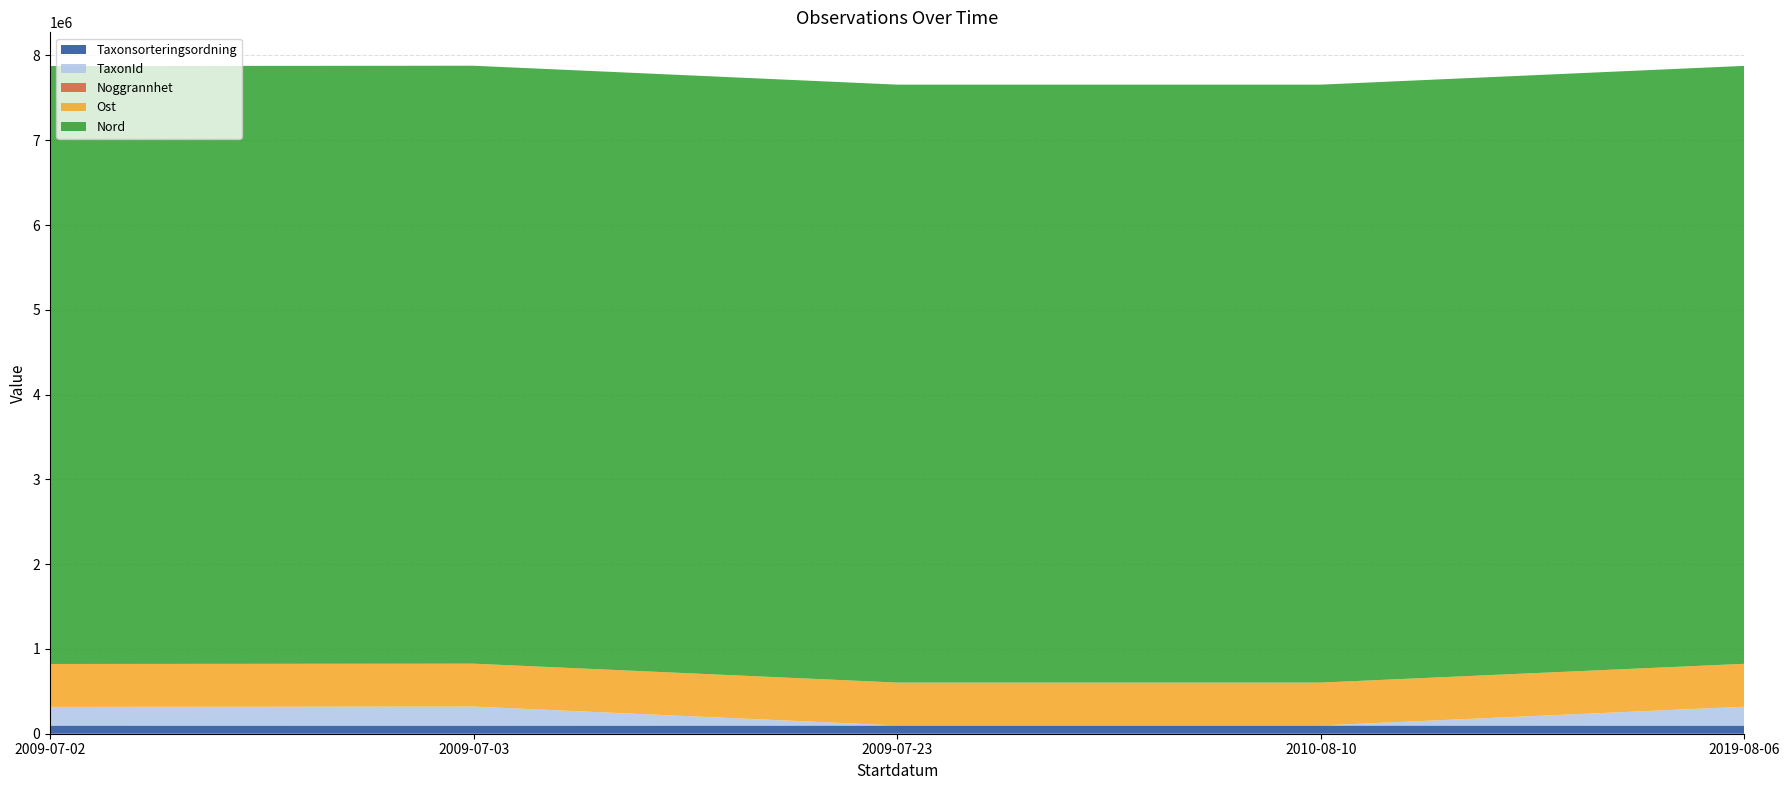

Reading left to right, what are all the values shown in this chart?

Taxonsorteringsordning: 96237	95513	96896	96897	95661
TaxonId: 220093	224361	256	256	222741
Noggrannhet: 10	25	50	25	25
Ost: 506352	506381	506040	506030	506048
Nord: 7052268	7052269	7052400	7052404	7052315